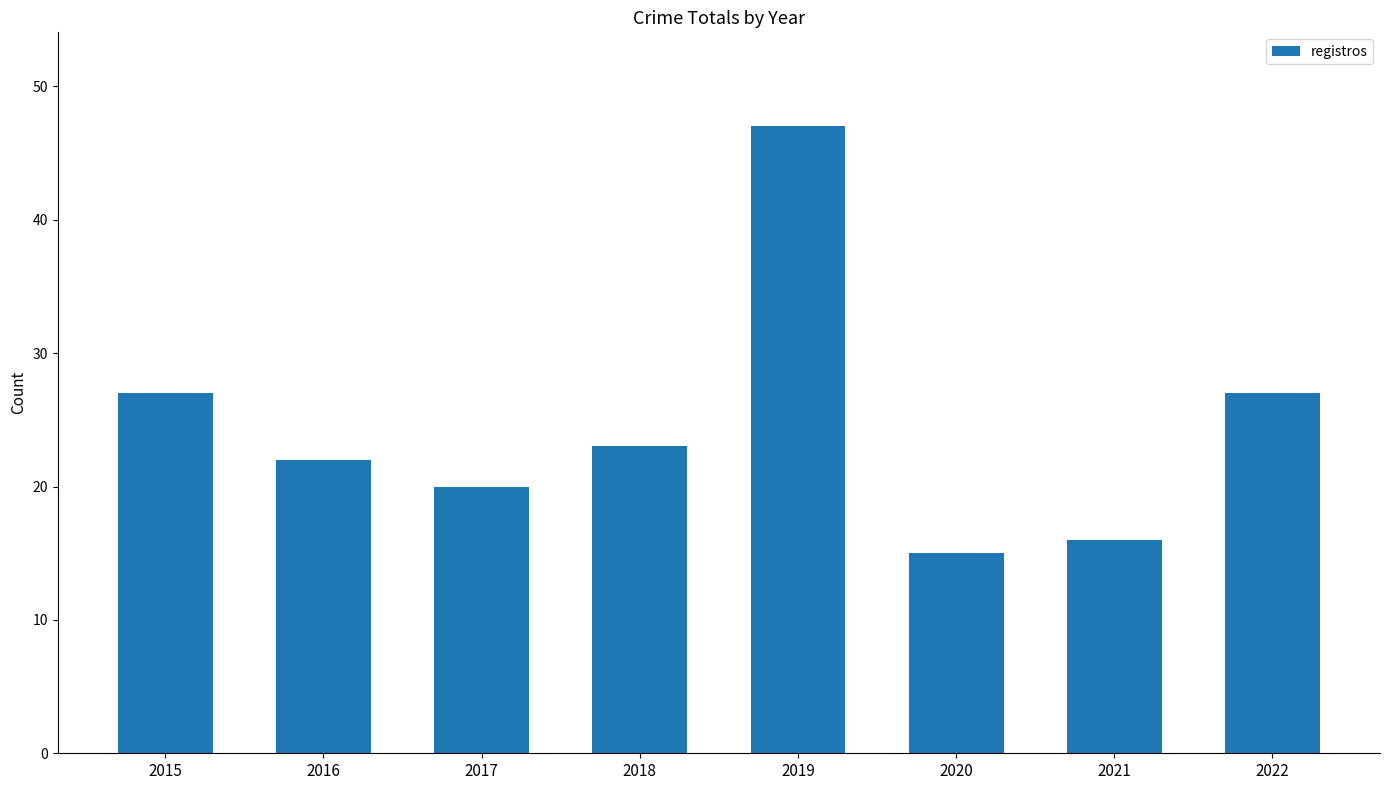

At which label does the data first exceed 23?

2015